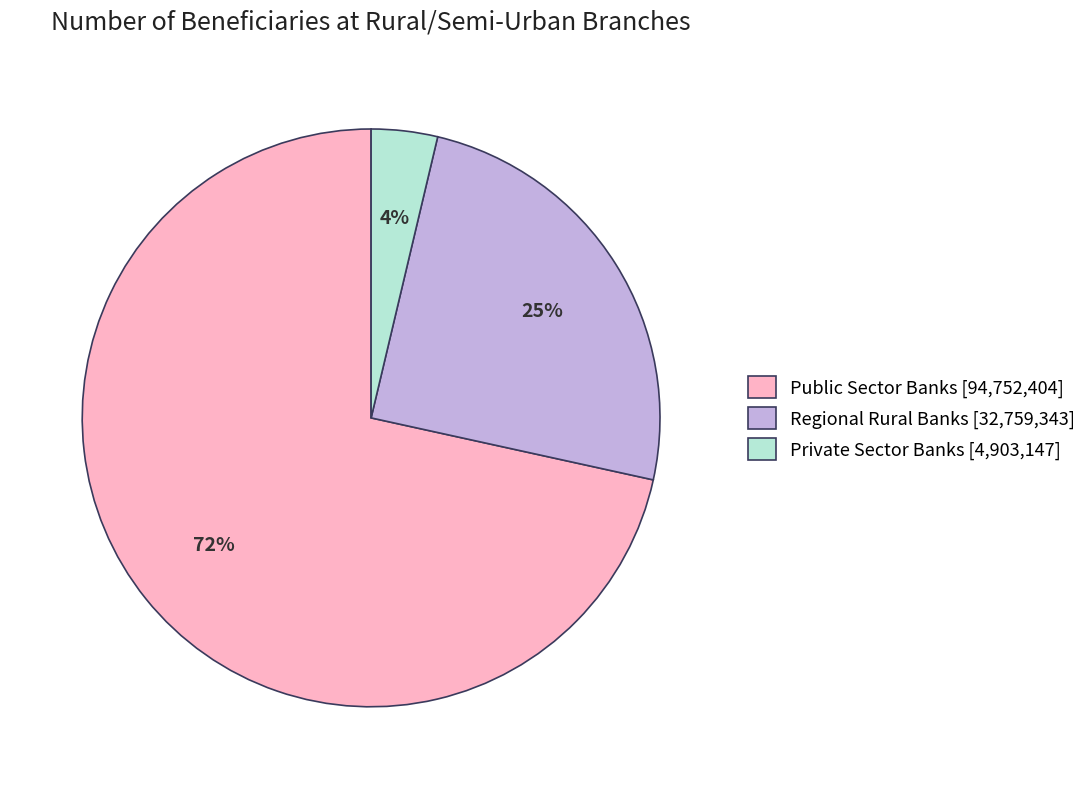

What percentage is the Regional Rural Banks [32,759,343] slice, to the nearest percent?

25%